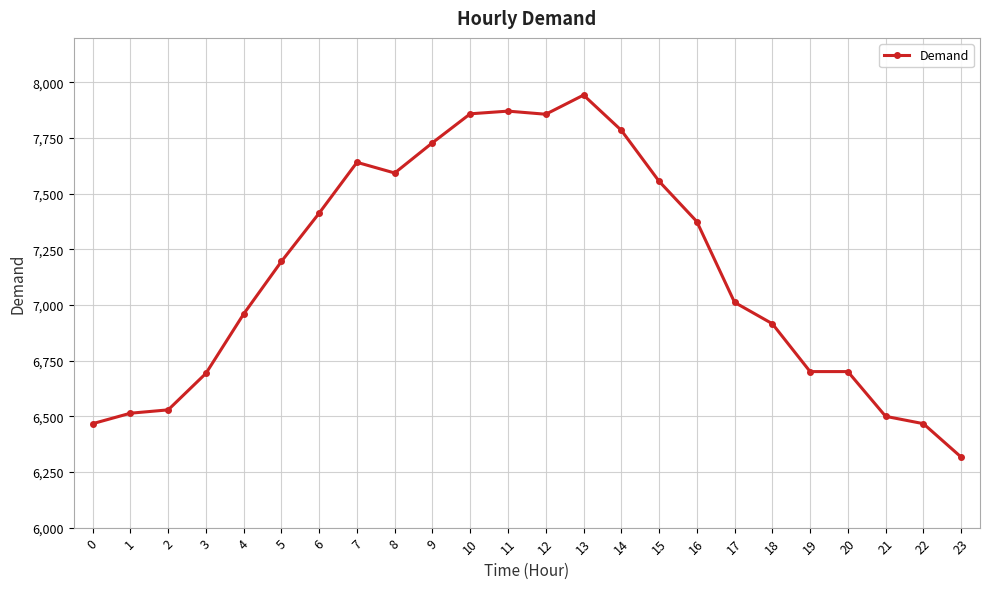

True or false: there are more than 1 points higher than both neighbors.

True